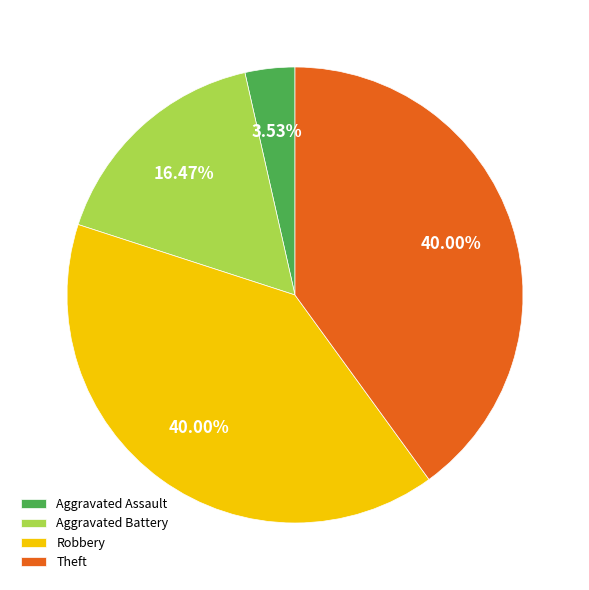

Which slice is the smallest?

Aggravated Assault